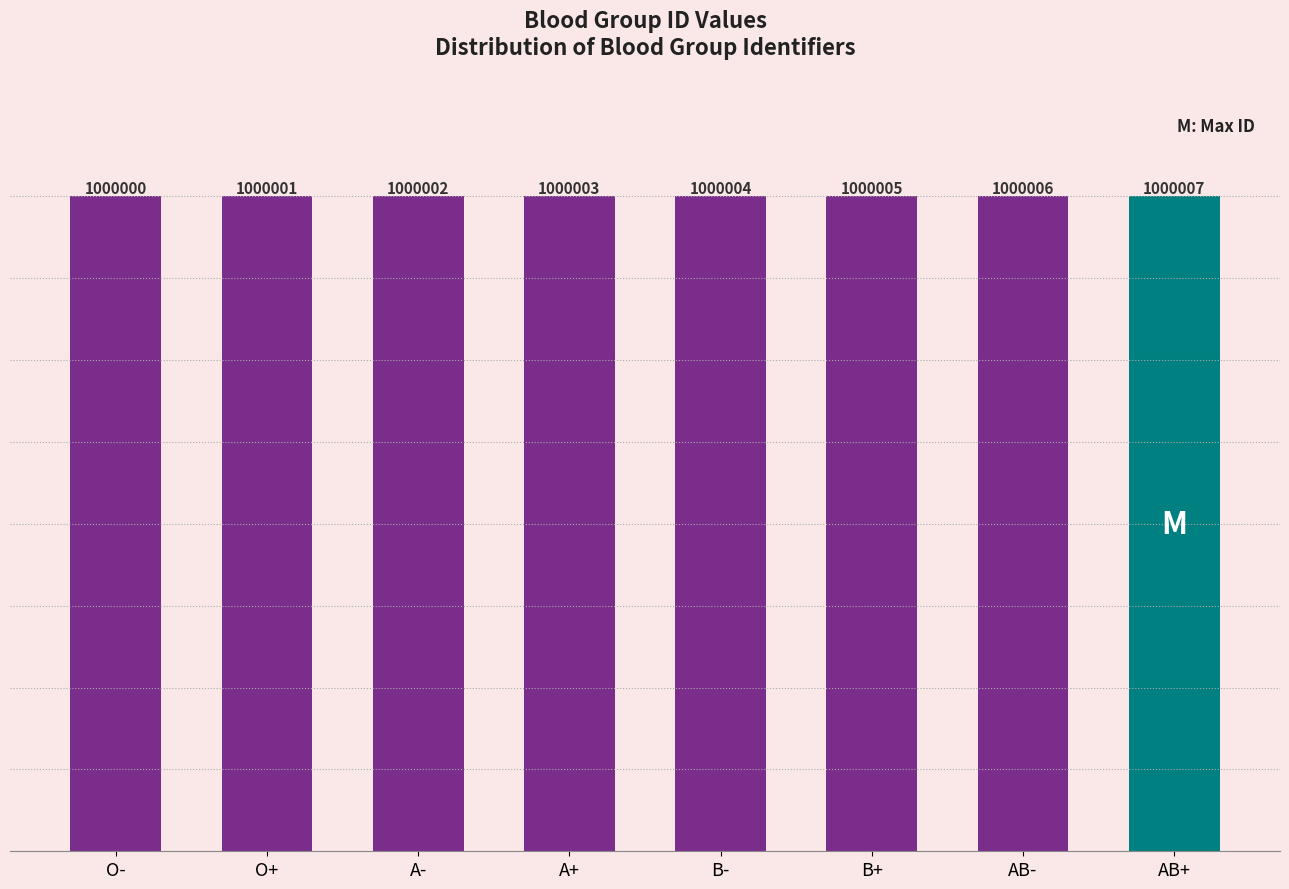

Between AB+ and O+, which is larger?

AB+